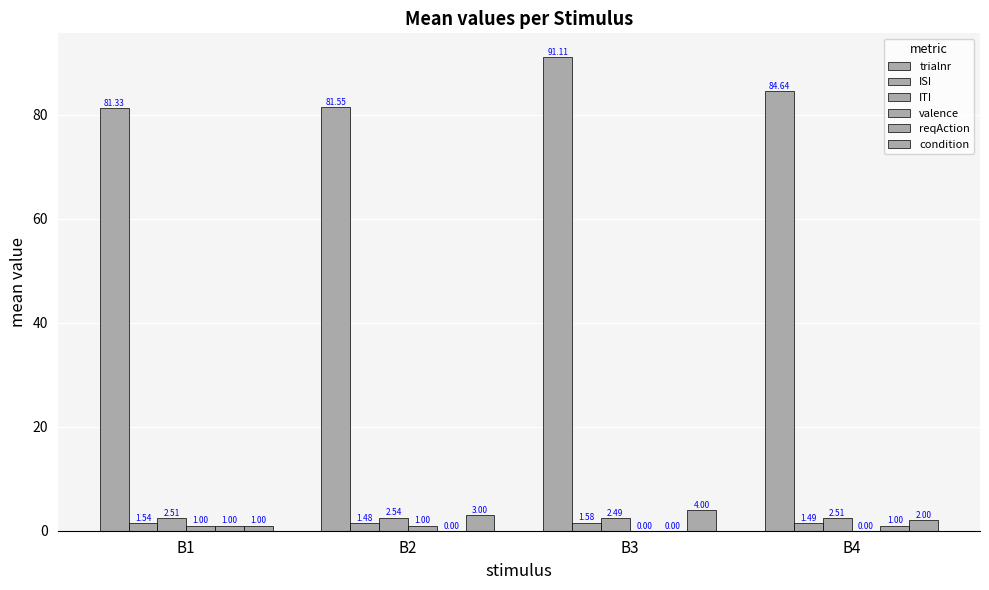

How many groups of bars are there?

4